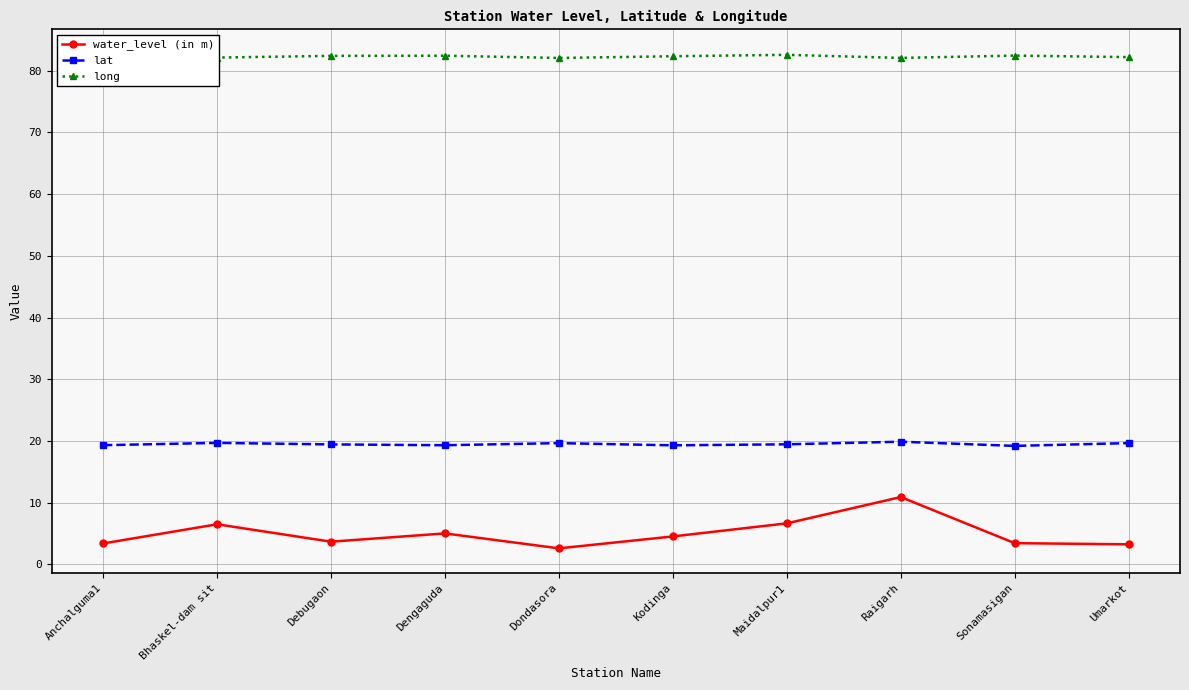

What is the approximate value of water_level (in m) at Maidalpur1?

6.7